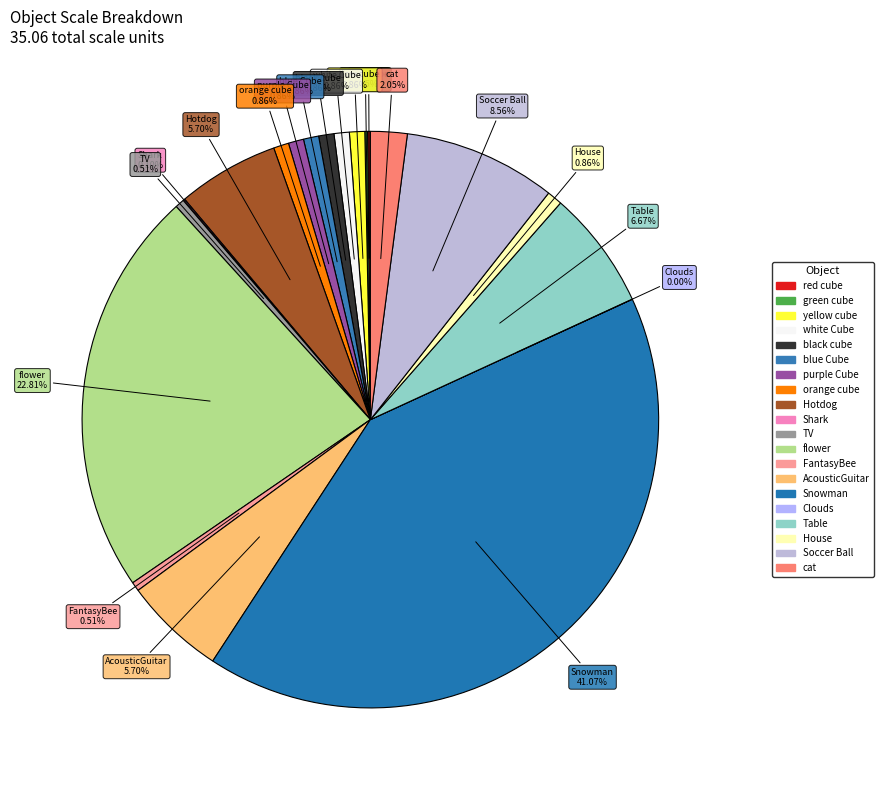

To the nearest percent, what is the combined percentage of House and flower?

24%